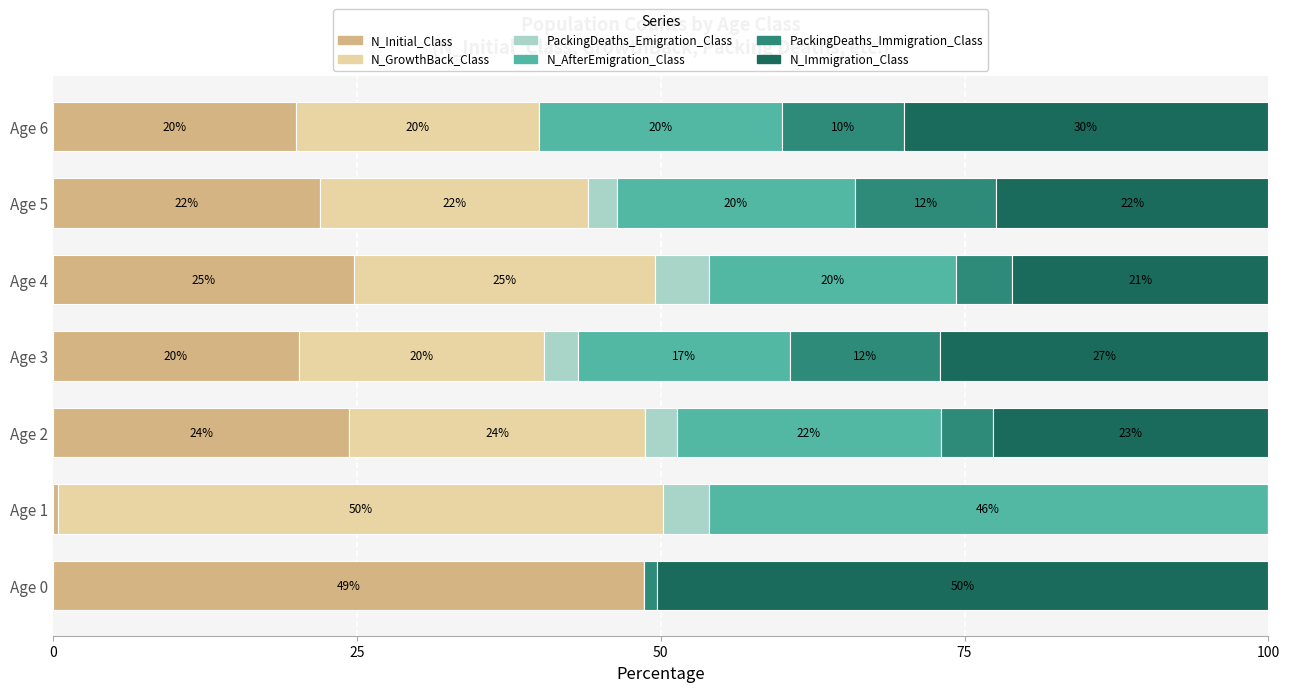

What is the total value across all series at Age 1?

100.0